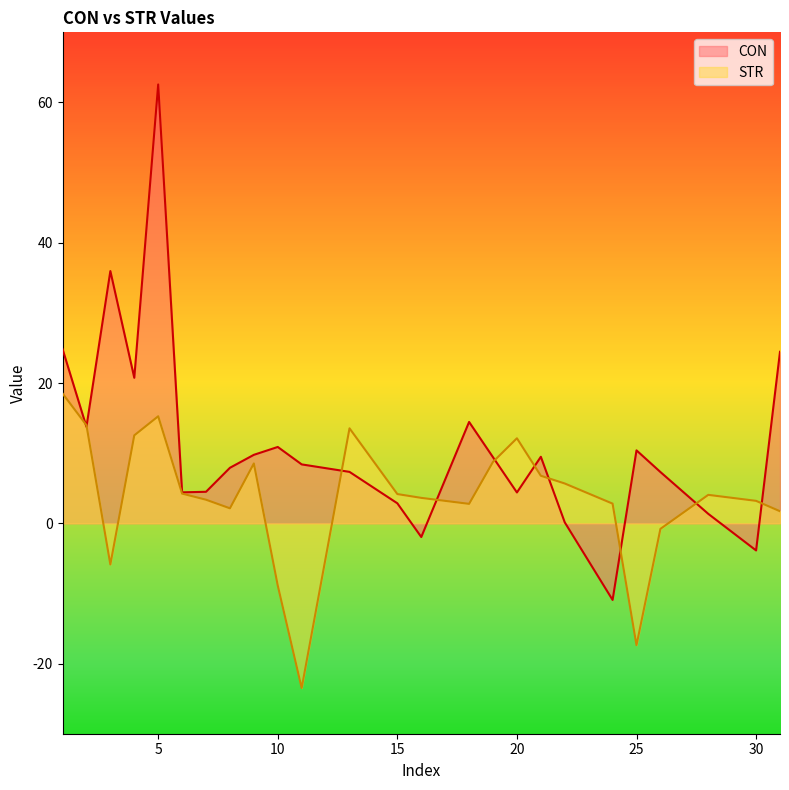

True or false: CON and STR cross at least once.

True